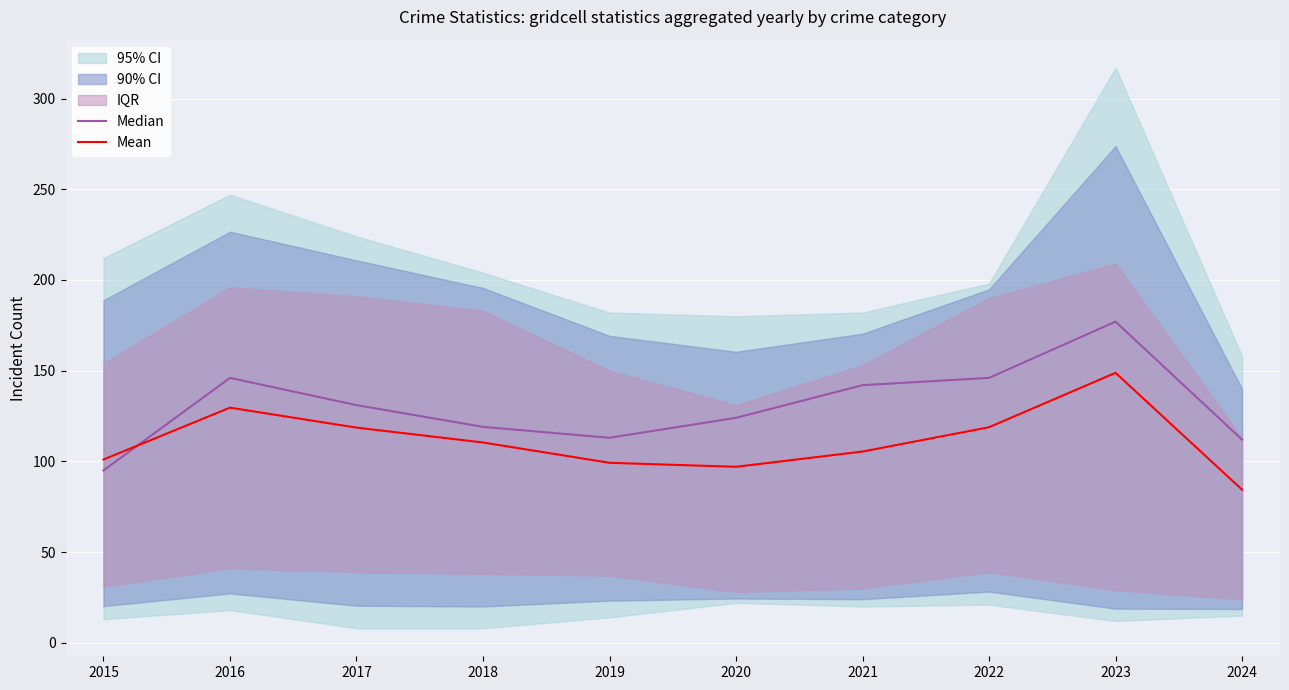

Which category has the highest value in the Mean series?

2023